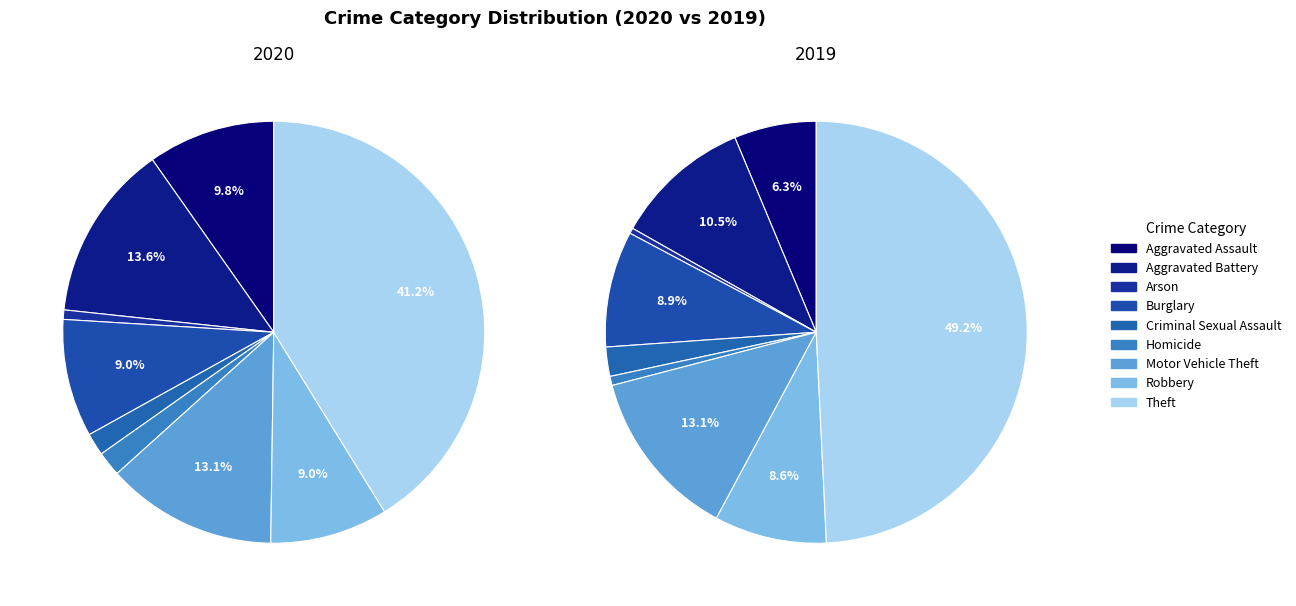

How many slices are in this pie chart?

9